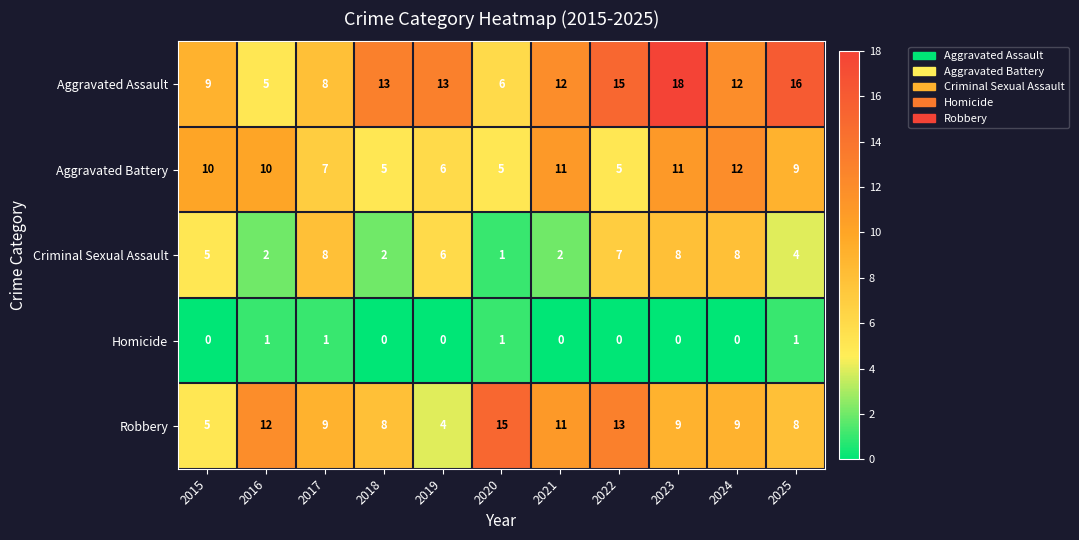

True or false: Homicide has a value of 0 at 2023.

True